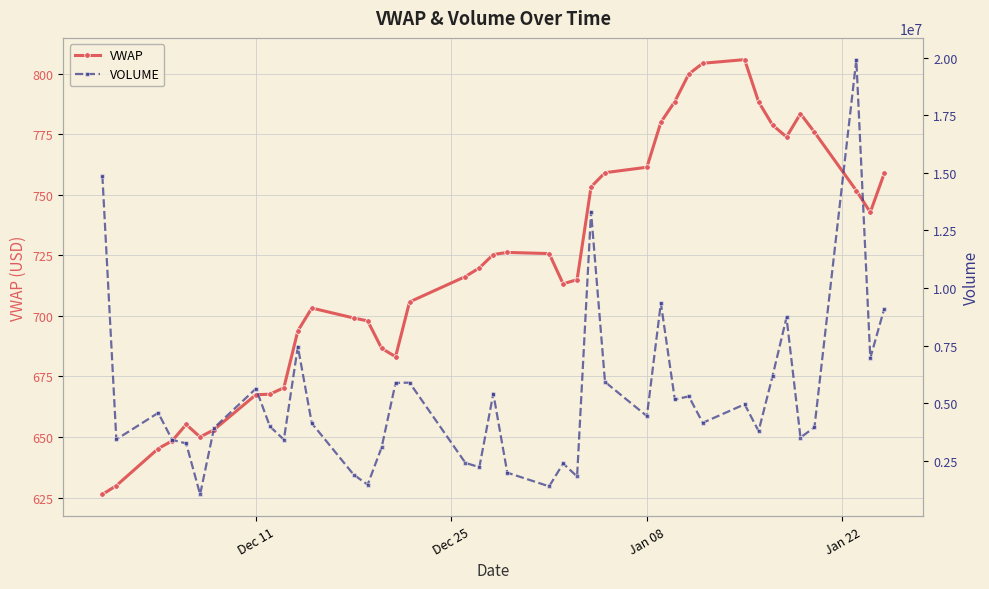

True or false: VWAP and VOLUME intersect in this chart.

False